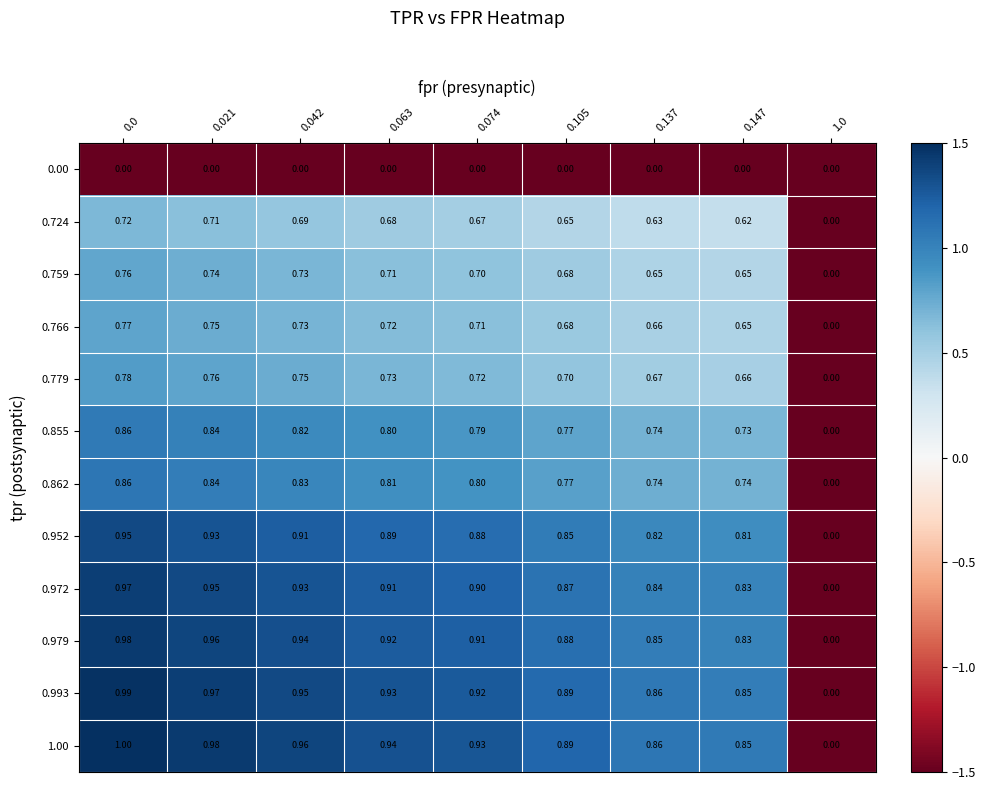

Which series has the largest total across all categories?

1.00